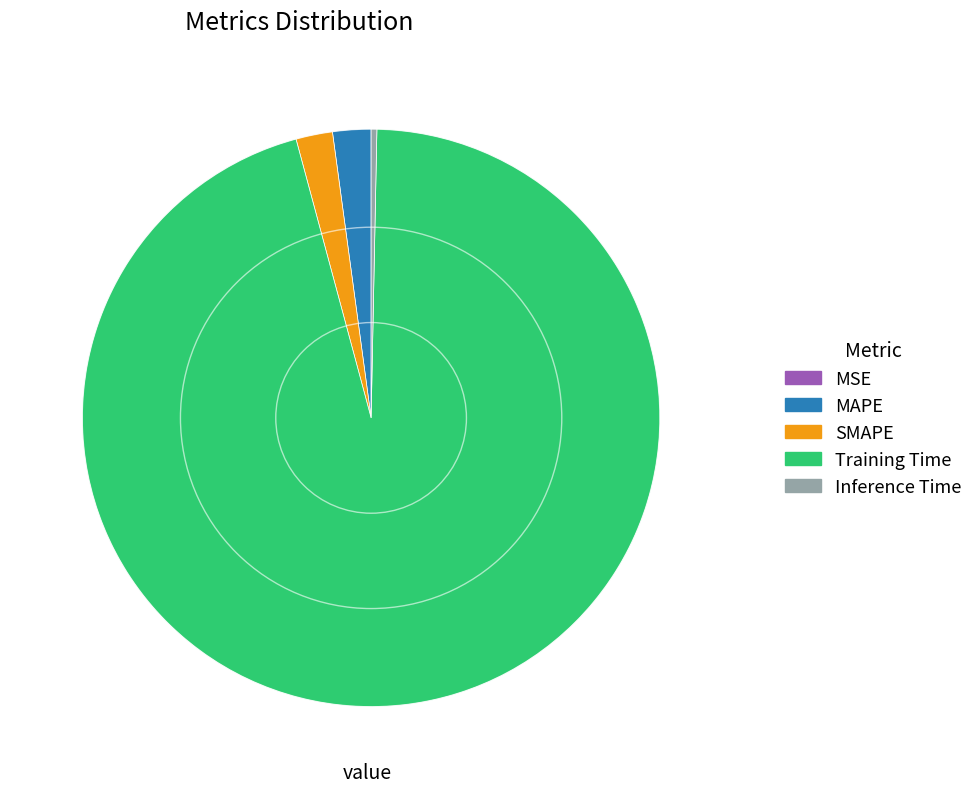

Is it true that Training Time is 95% of the pie?

True